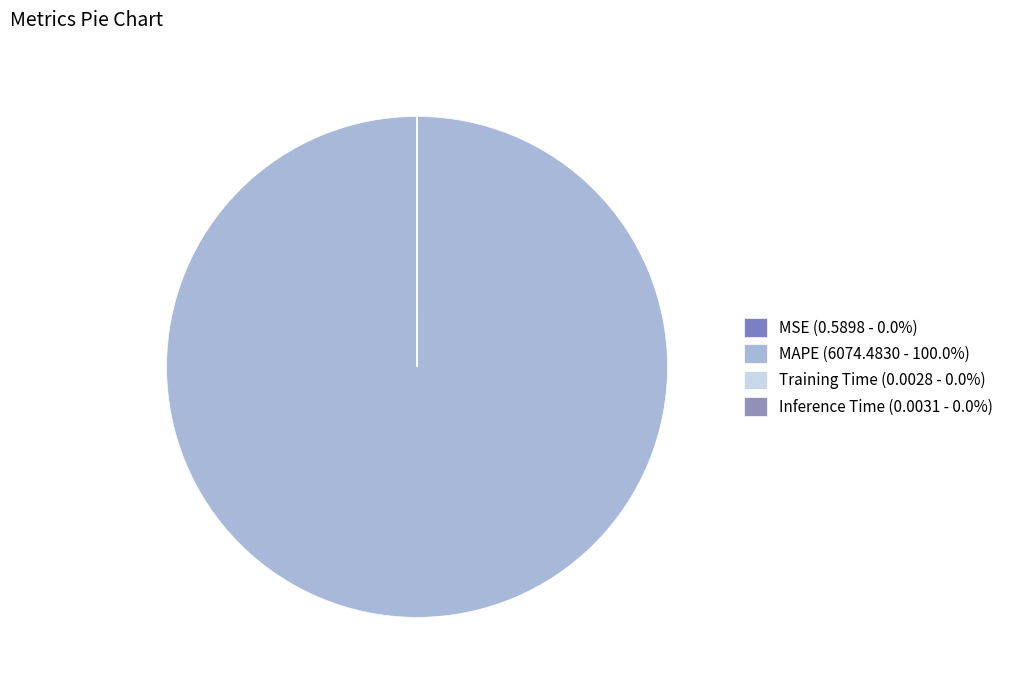

To the nearest percent, what is the difference between the largest and smallest slice percentages?

100%